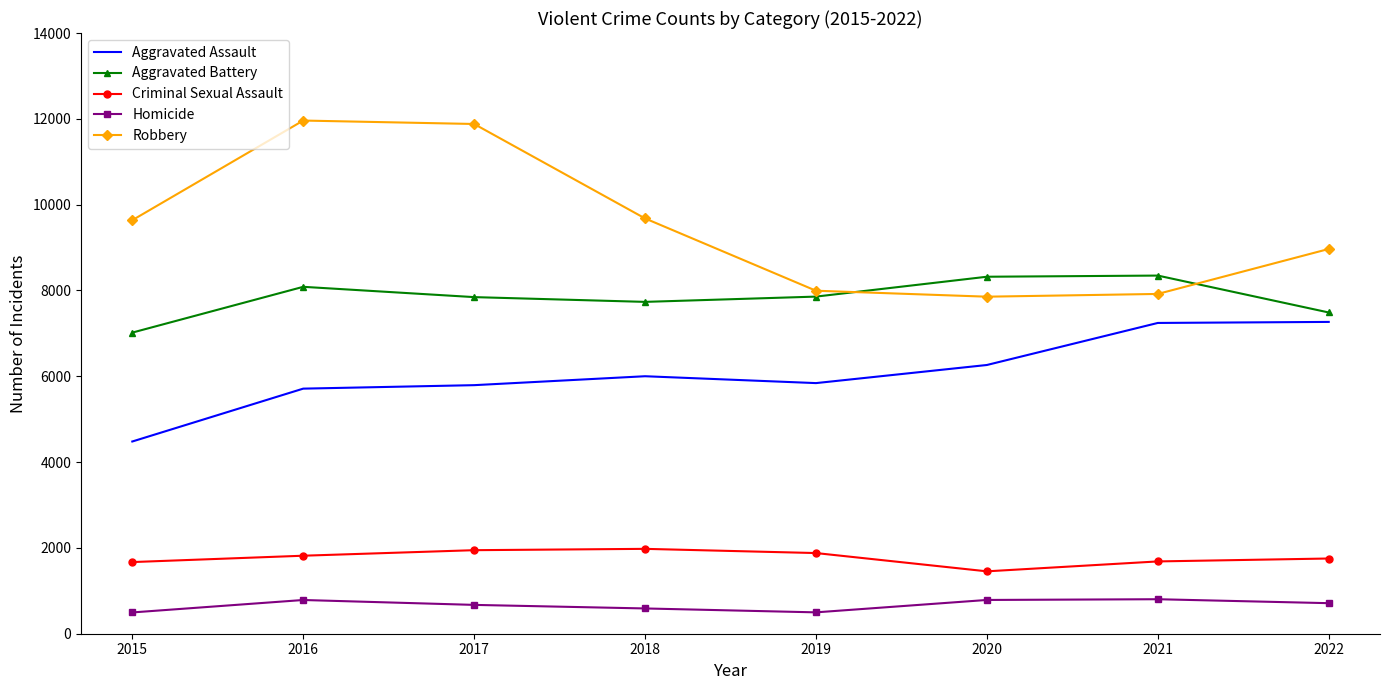

True or false: Homicide has a value of 786 at 2016.

True